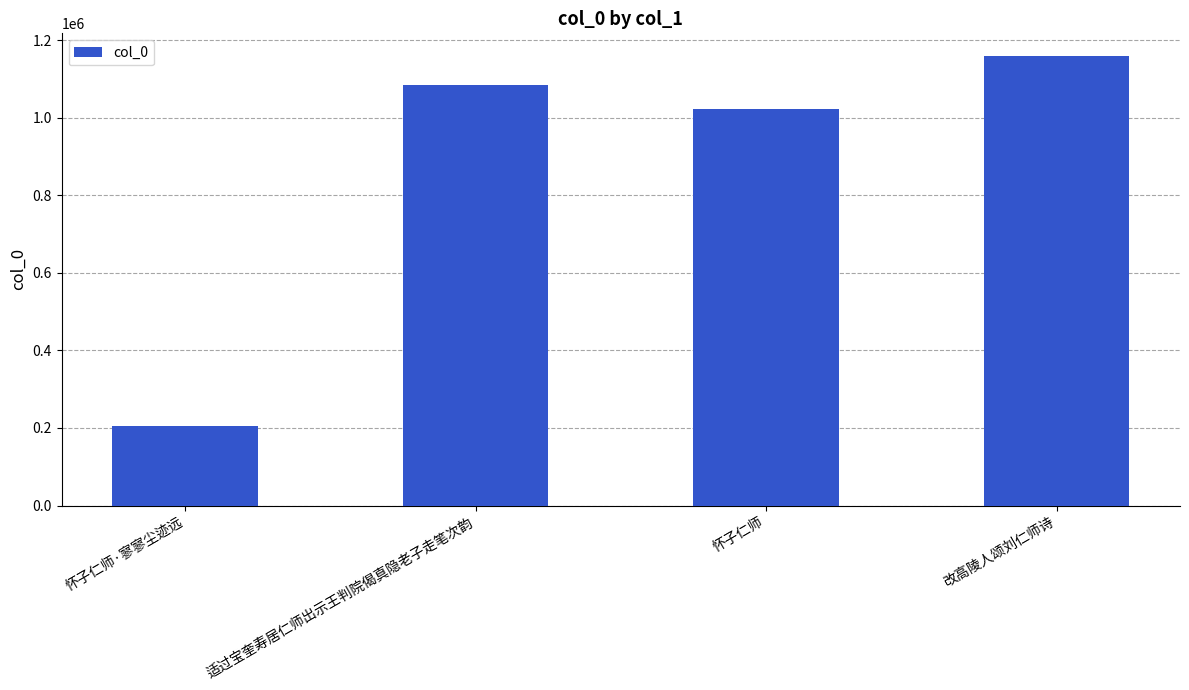

Which has a higher value, 怀子仁师 or 怀子仁师·寥寥尘迹远?

怀子仁师